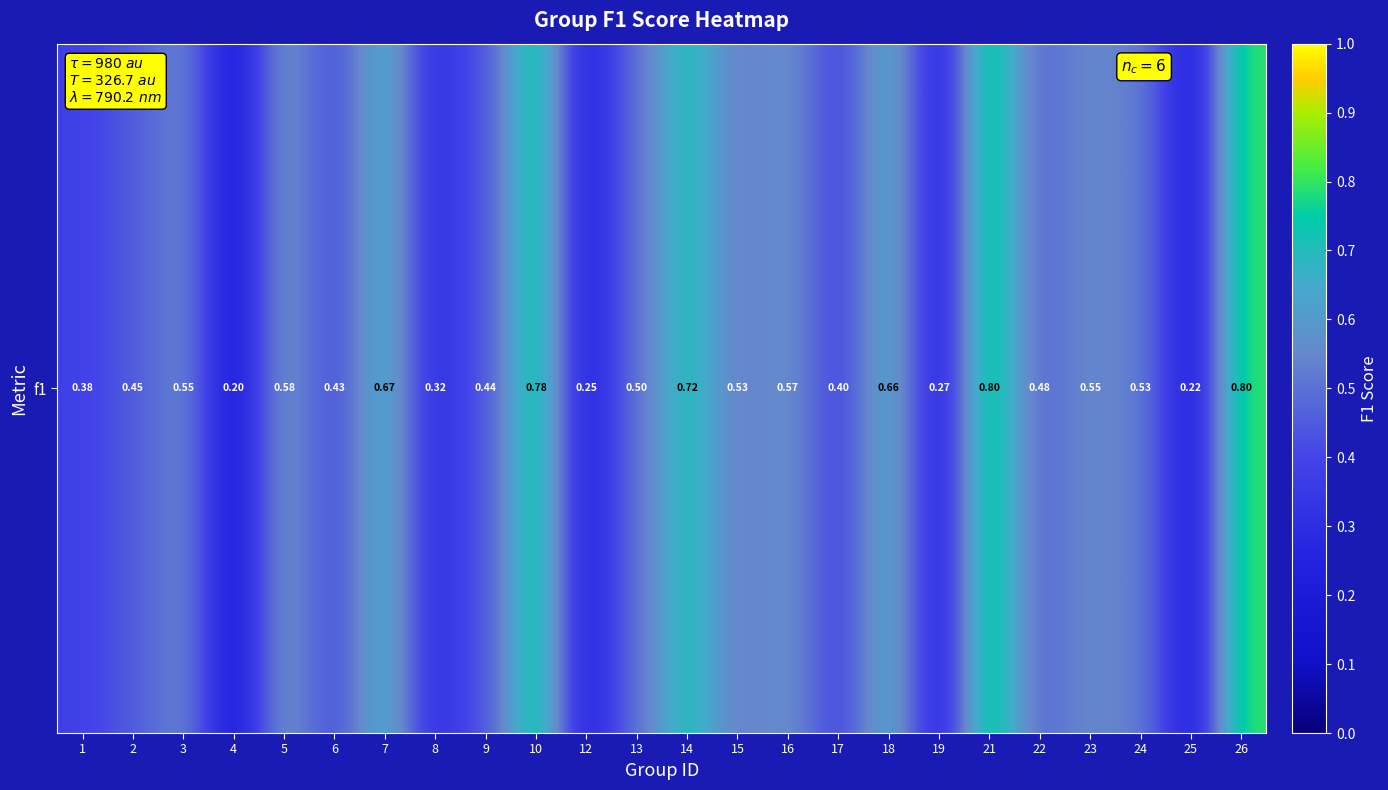

At which category does the chart reach its peak across all series?

21